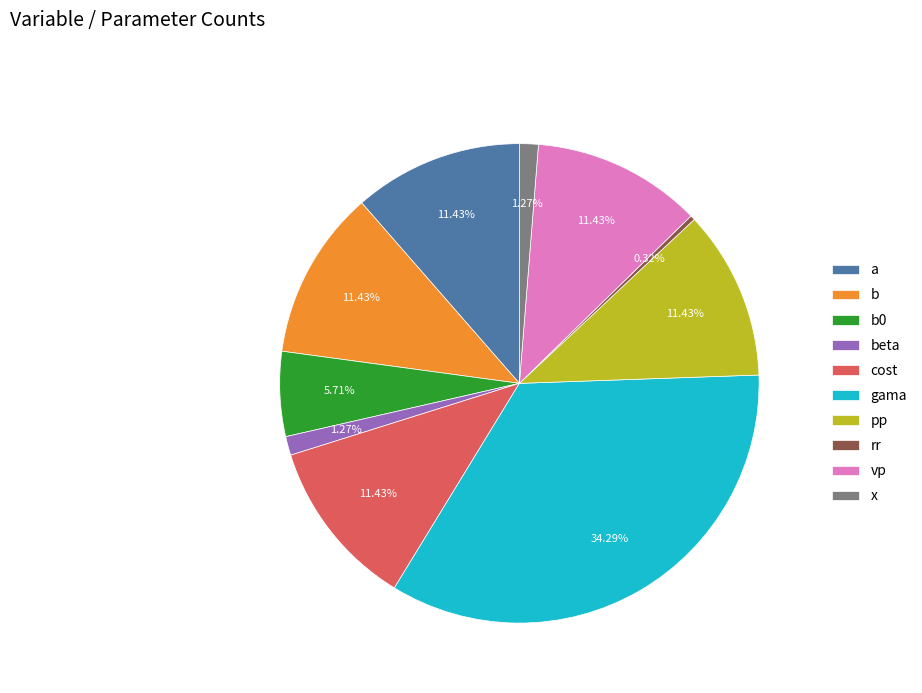

To the nearest percent, what is the difference between the largest and smallest slice percentages?

34%